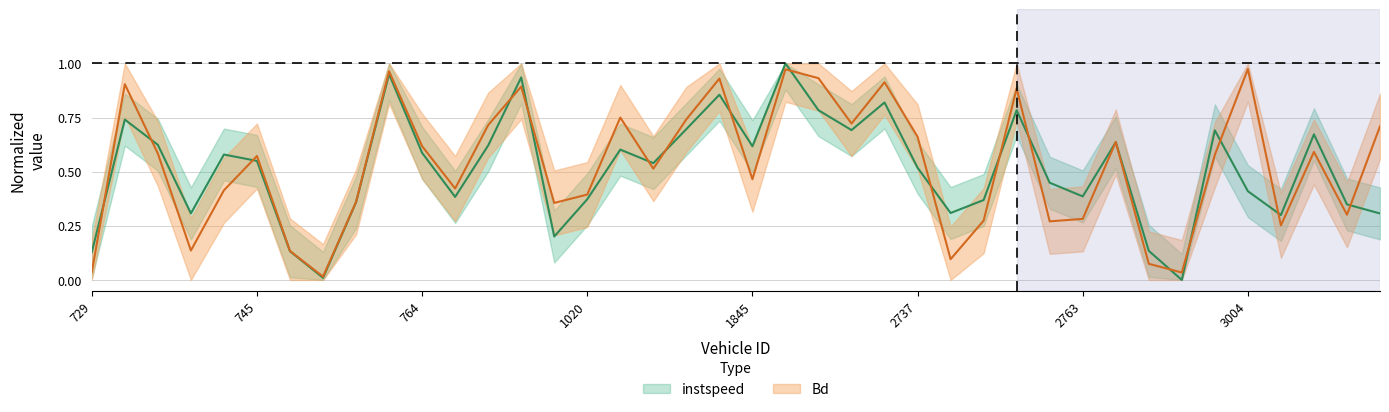

What is the average value of the instspeed series?

0.5